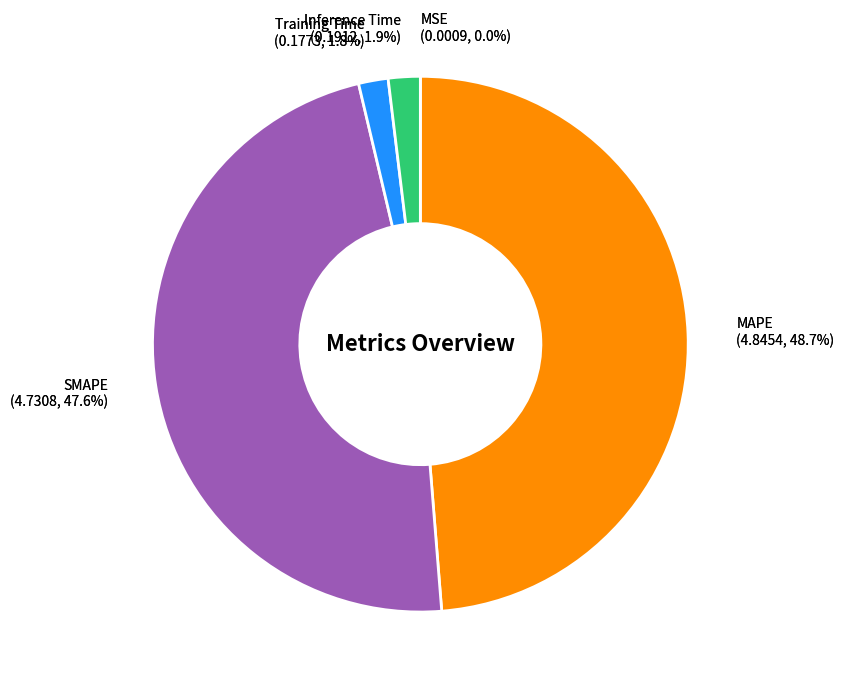

True or false: Training Time accounts for 1% of the total.

False